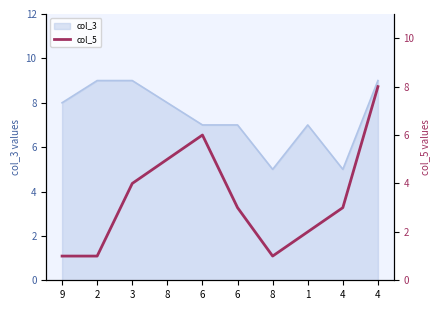

At which category does the chart reach its minimum across all series?

9